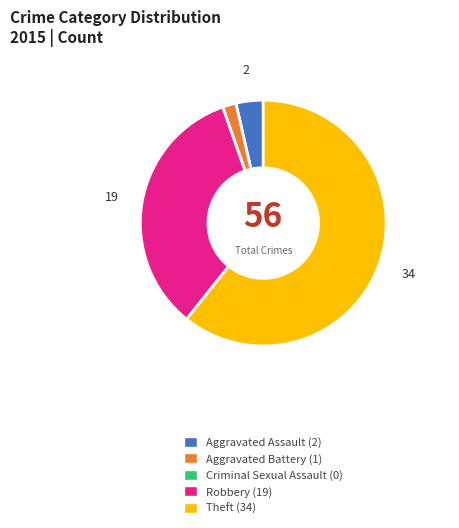

Is the sum of Aggravated Assault (2) and Robbery (19) greater than half?

No